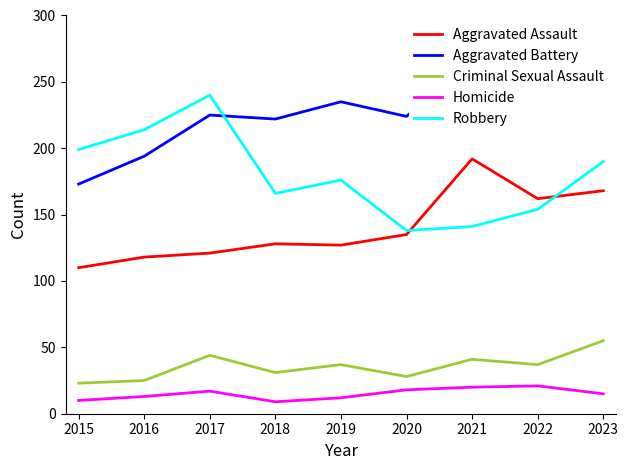

The Aggravated Battery series shows 267 at 2021. True or false?

True